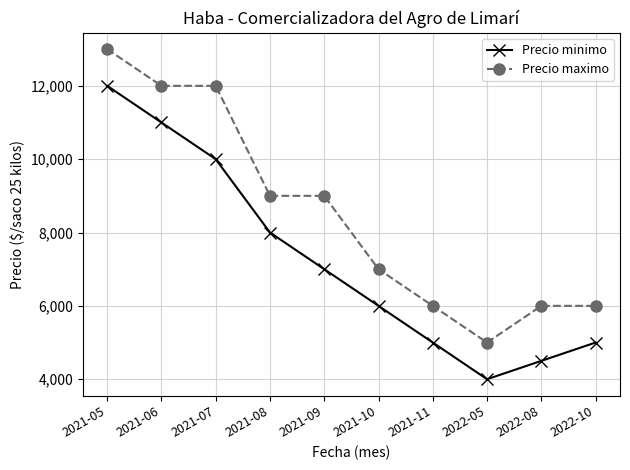

Reading left to right, list all the values displayed in this chart.

Precio minimo: 2021-05=12000	2021-06=11000	2021-07=10000	2021-08=8000	2021-09=7000	2021-10=6000	2021-11=5000	2022-05=4000	2022-08=4500	2022-10=5000
Precio maximo: 2021-05=13000	2021-06=12000	2021-07=12000	2021-08=9000	2021-09=9000	2021-10=7000	2021-11=6000	2022-05=5000	2022-08=6000	2022-10=6000